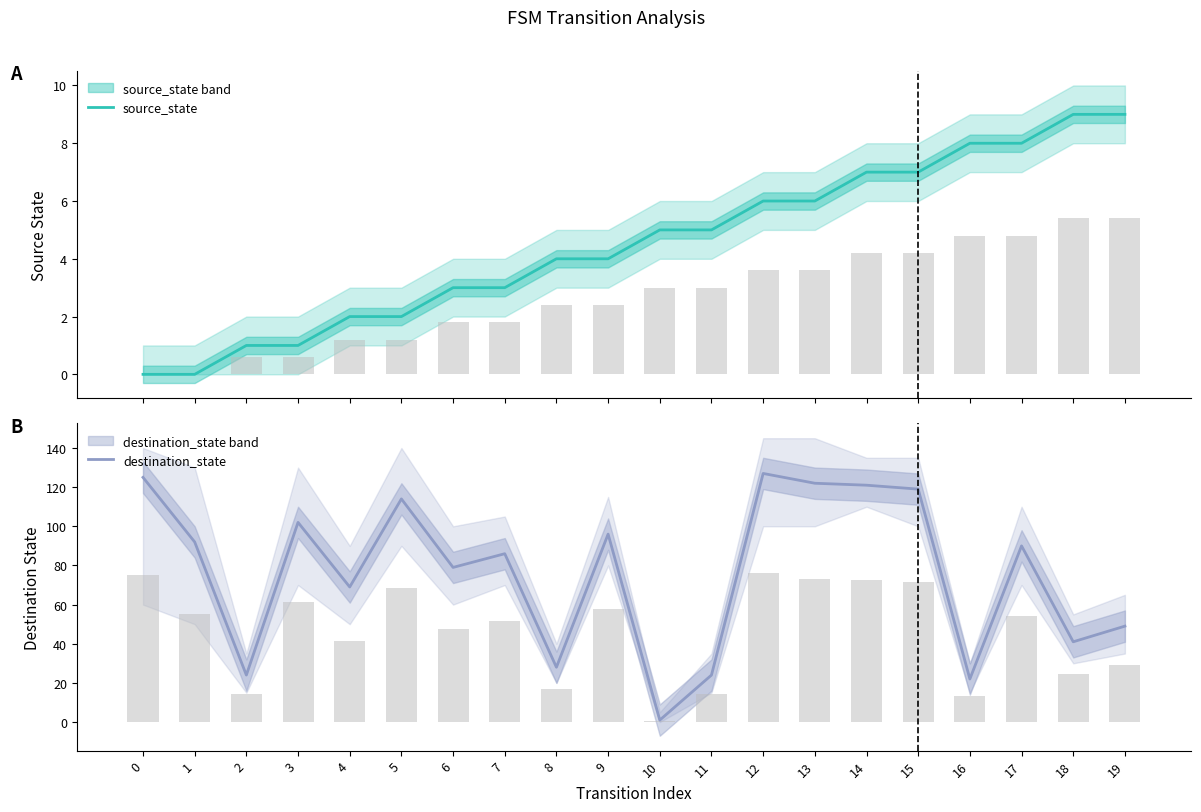

Which has a higher value, 18 or 19?

18